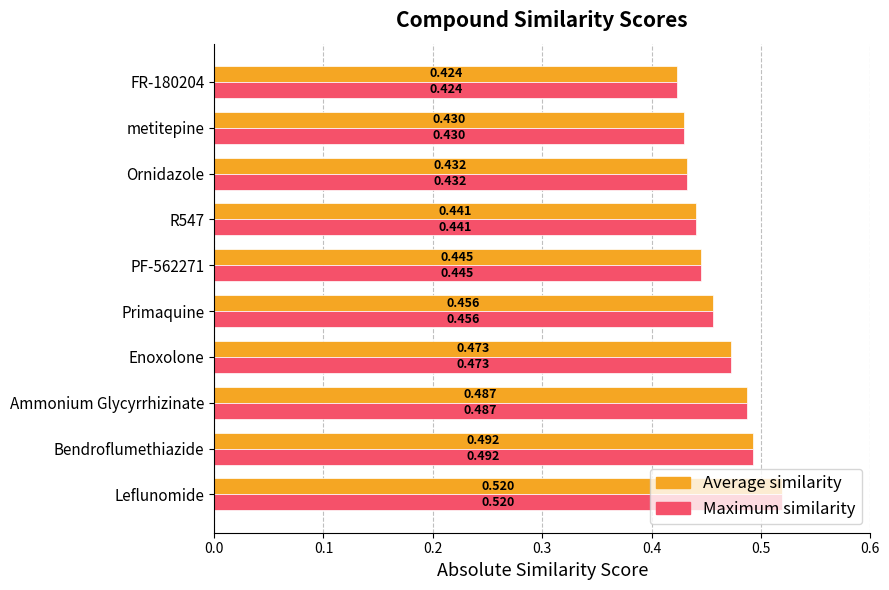

Is the value of Average similarity at Primaquine greater than the value of Maximum similarity at Bendroflumethiazide?

No